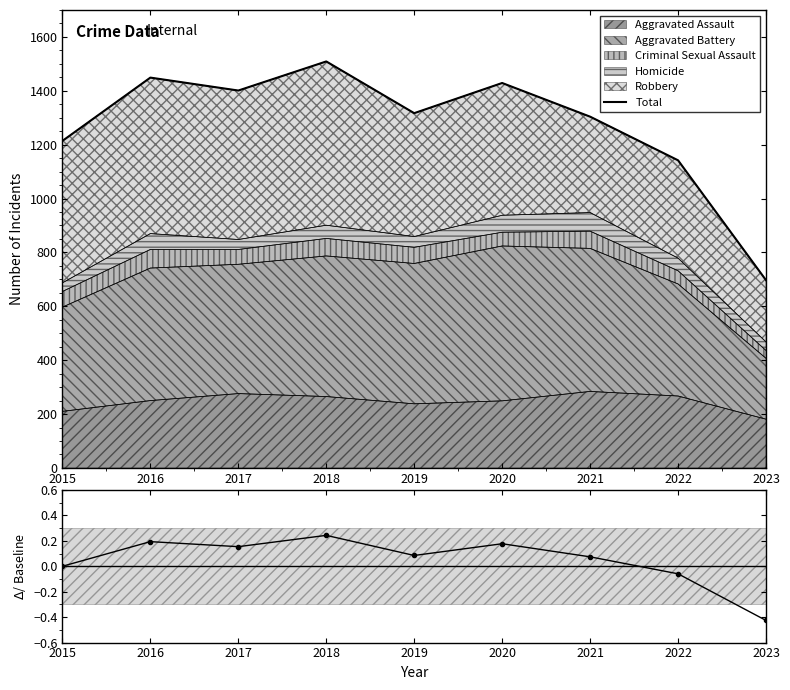

What is the difference between the second highest and minimum values in the Relative change series?

0.6